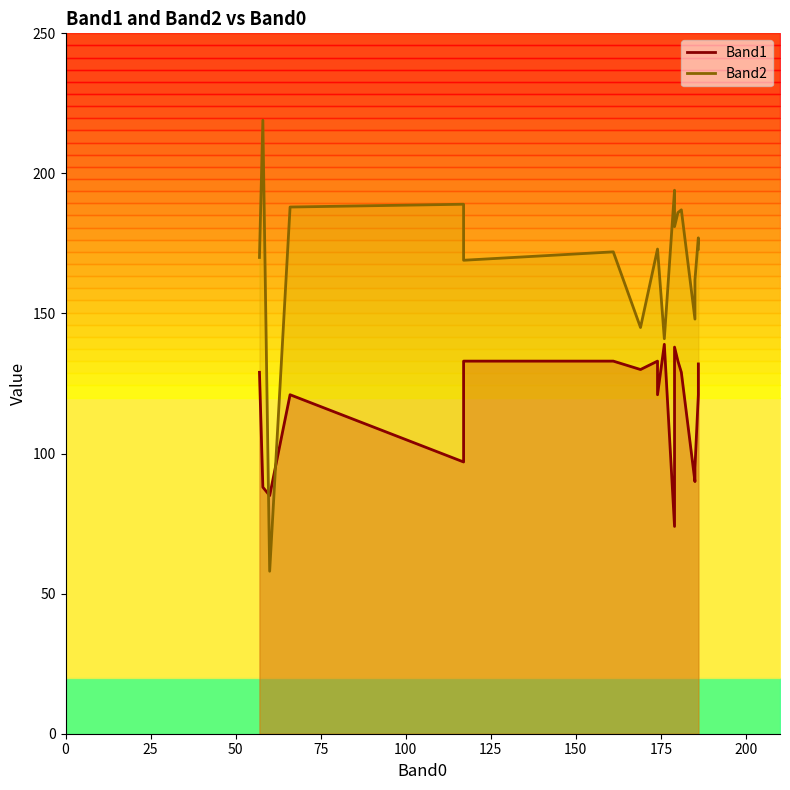

At which category does the chart reach its peak across all series?

1